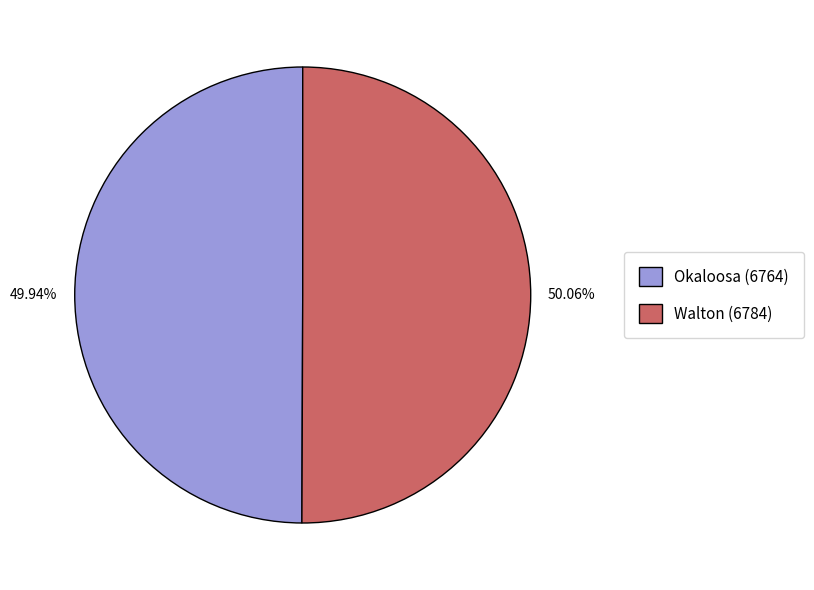

What is the ratio of the value at Walton (6784) to the value at Okaloosa (6764)?

1.0